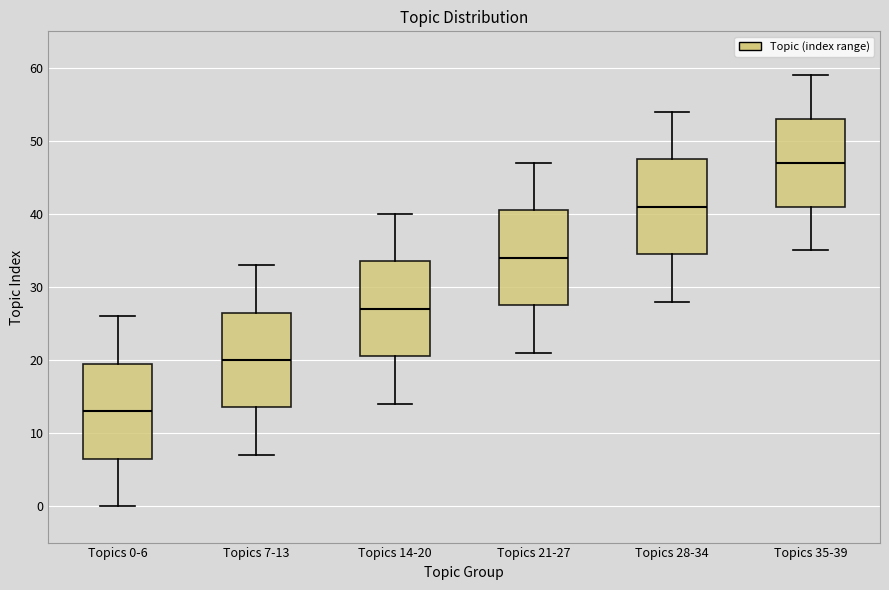

Reading left to right, transcribe this box plot: for each box, give where its median line is, the range the box spans, and where its two whiskers end, as read against the y-axis. The values are not printed on the chart, so give them approximately, as read against the axis.

Topics 0-6: median 13, box 7 to 20, whiskers 0 to 26
Topics 7-13: median 20, box 14 to 27, whiskers 7 to 33
Topics 14-20: median 27, box 21 to 34, whiskers 14 to 40
Topics 21-27: median 34, box 28 to 41, whiskers 21 to 47
Topics 28-34: median 41, box 35 to 48, whiskers 28 to 54
Topics 35-39: median 47, box 41 to 53, whiskers 35 to 59